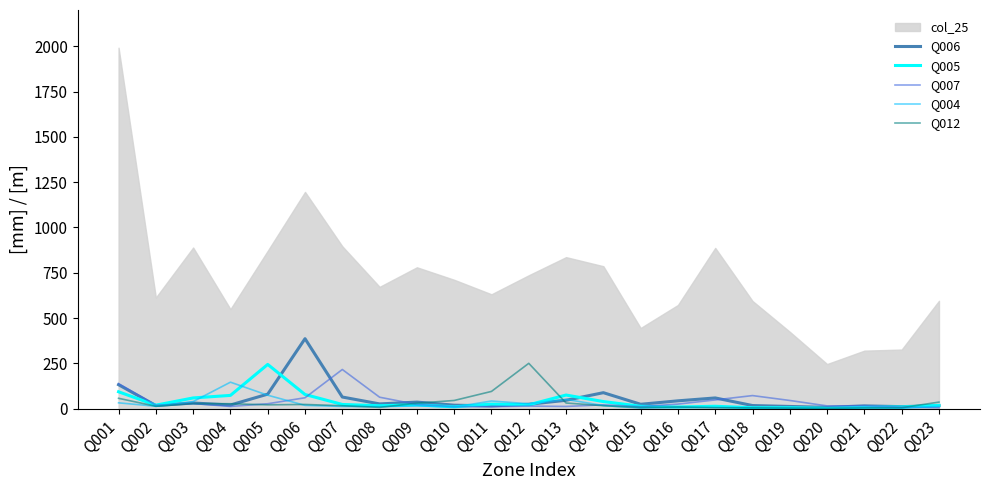

Where is the first local minimum for Q012?

Q002